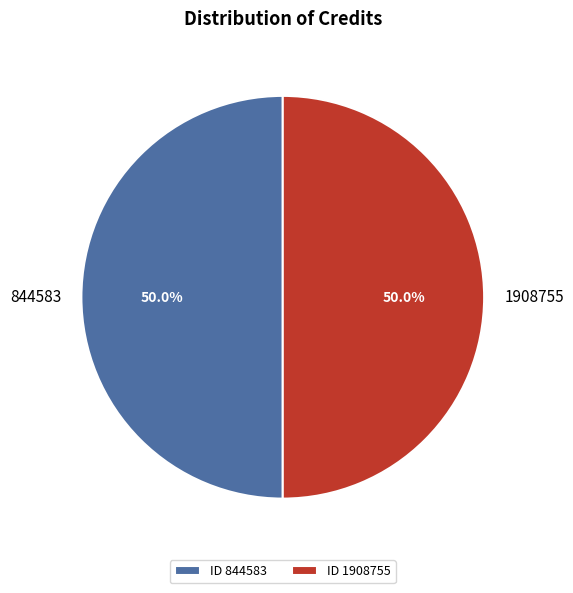

What percentage is the 844583 slice, to the nearest percent?

50%